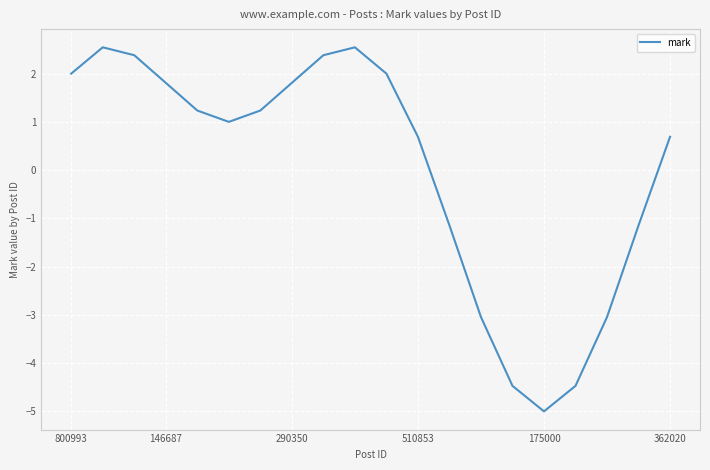

What is the minimum value shown in the chart?

-5.0